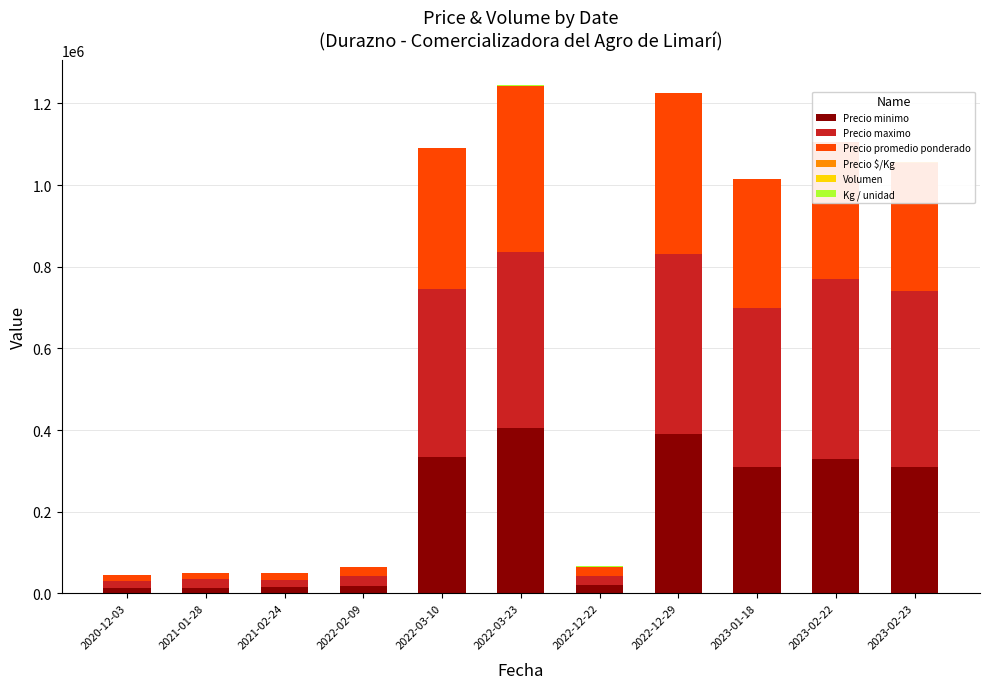

What is the highest value of the Precio minimo series?

405000